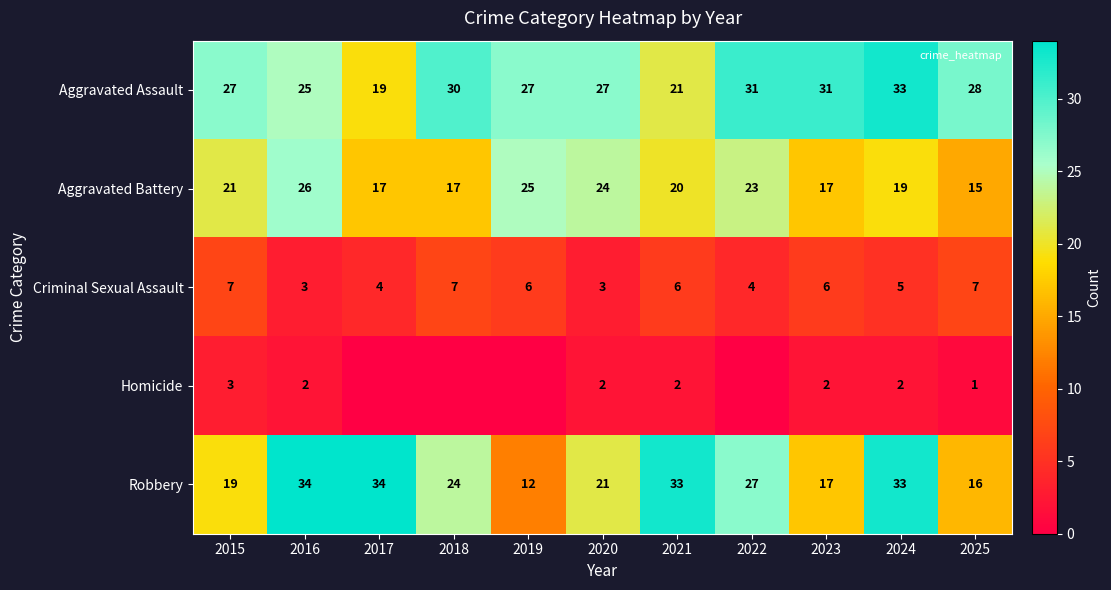

Where is Robbery nearest to the value 23?

2018